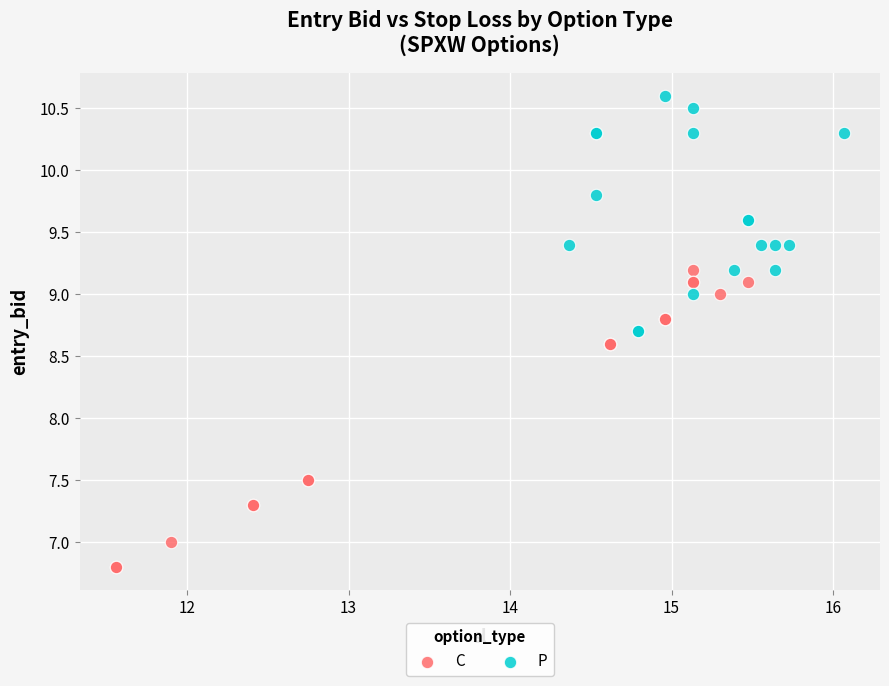

What are all the series names shown in the legend?

C, P